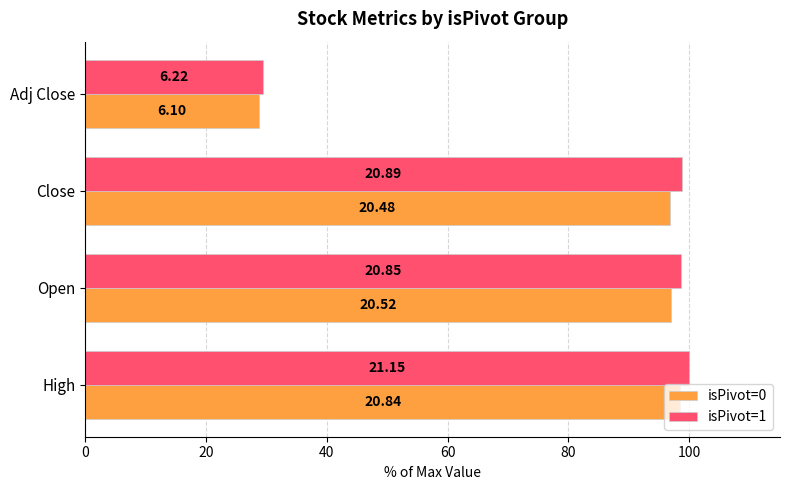

What are all the series names shown in the legend?

isPivot=0, isPivot=1